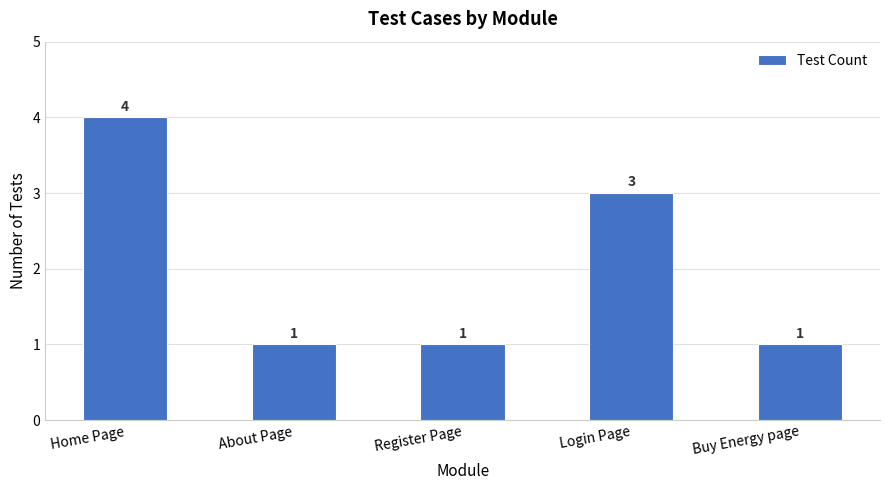

What is the greatest value displayed?

4